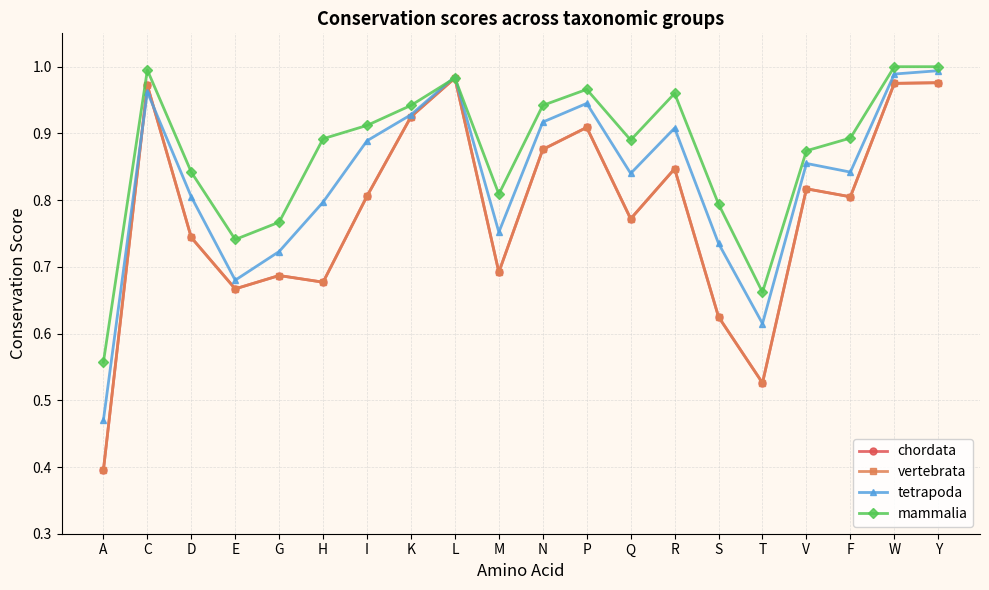

True or false: vertebrata has more than 1 points higher than both neighbors.

True